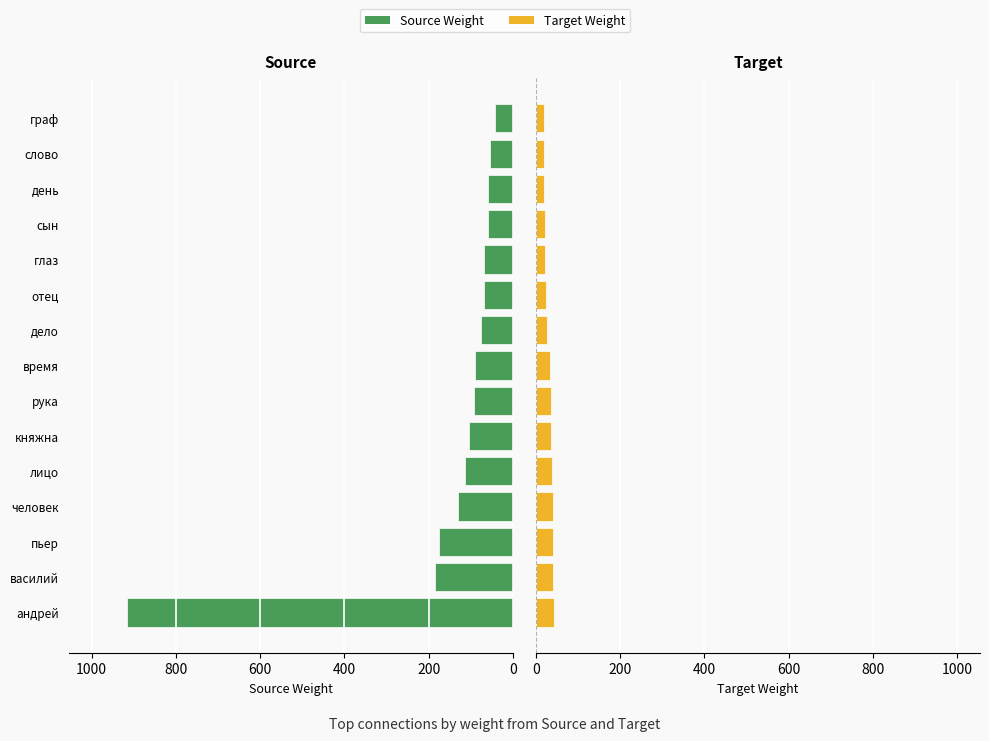

Reading left to right, transcribe all the data shown in this chart.

Source: 917	184	176	130	115	105	93	89	75	69	69	59	59	54	43
Target: 43	40	40	40	38	37	36	35	27	24	23	21	20	20	19